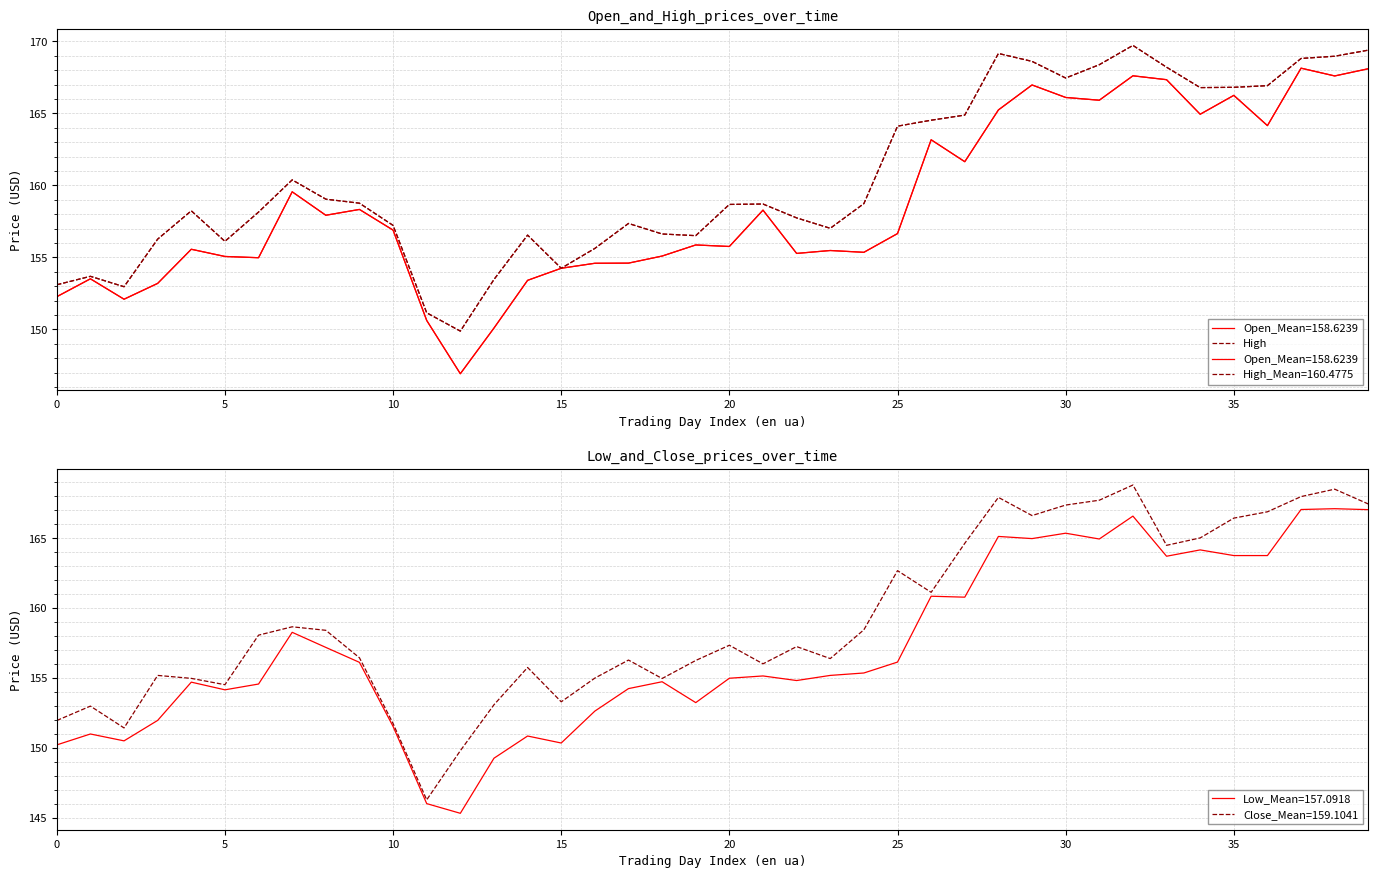

How many interior local valleys (lower than both neighbors) does the data have?

8